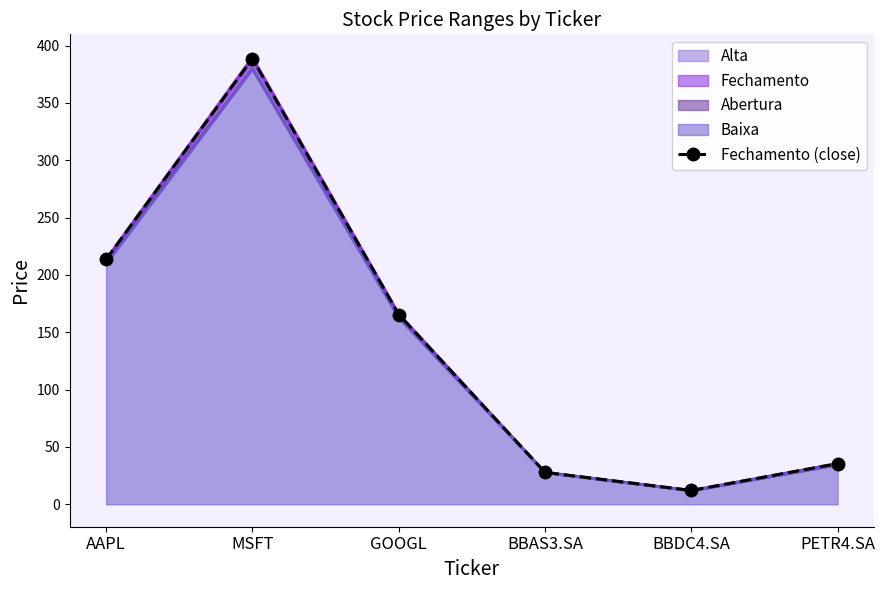

What is the difference between the values at BBDC4.SA and AAPL?

201.4